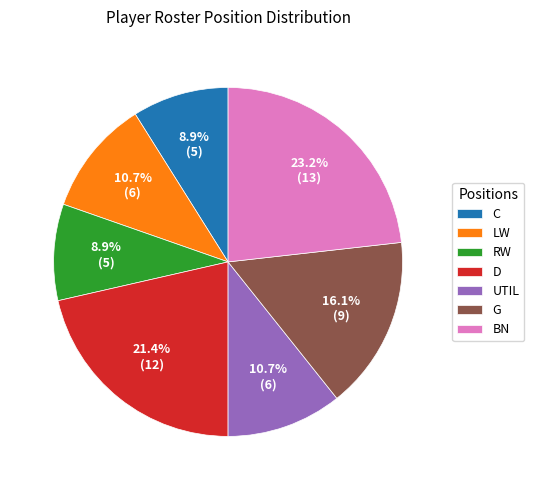

Which has a higher value, RW or D?

D